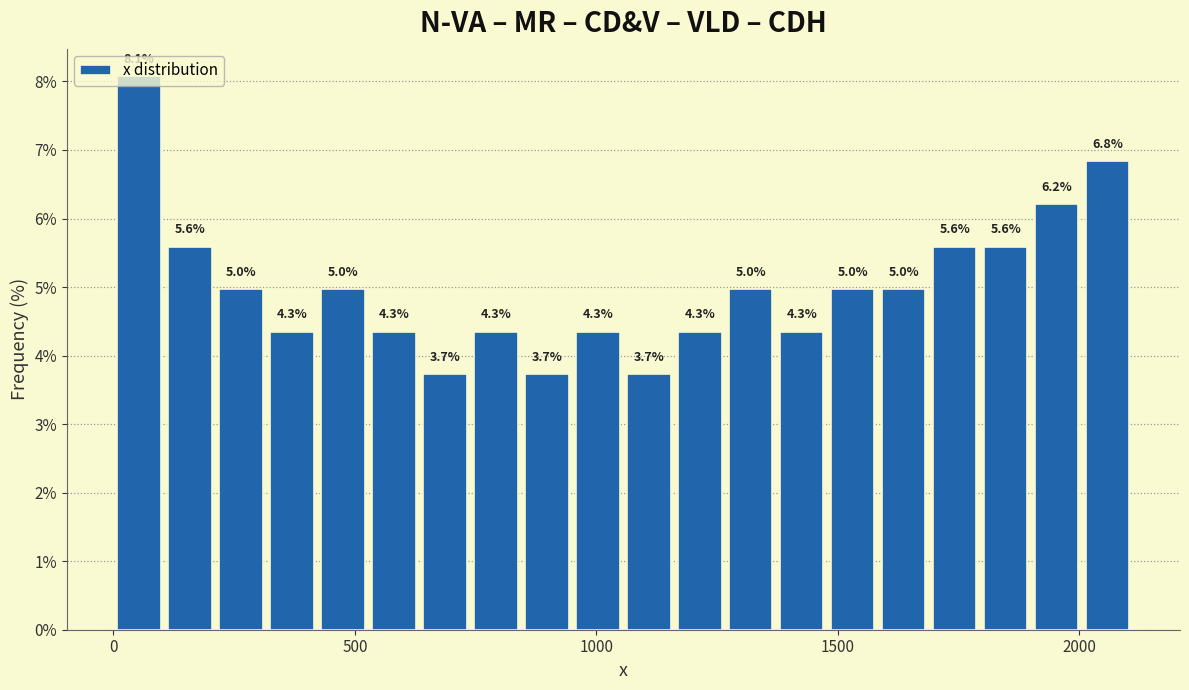

Around what value on the x-axis is the tallest bar? Give the approximate position of its centre, as read against the axis.

50